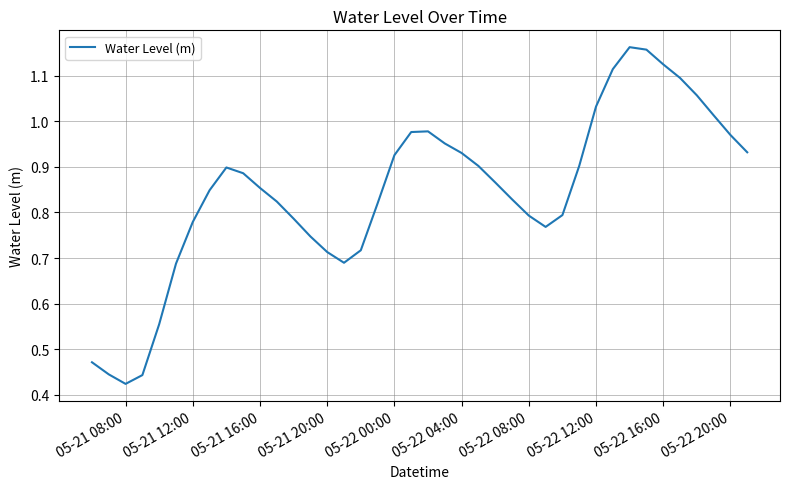

What is the difference between the maximum and minimum values?

0.7